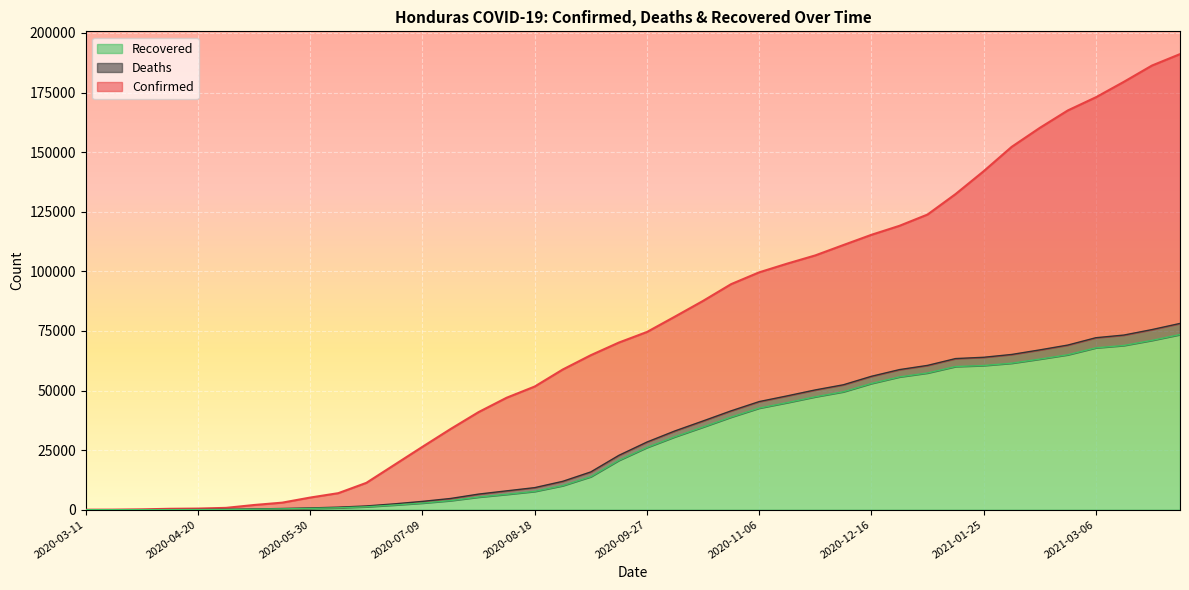

How many lines are shown in the chart?

3